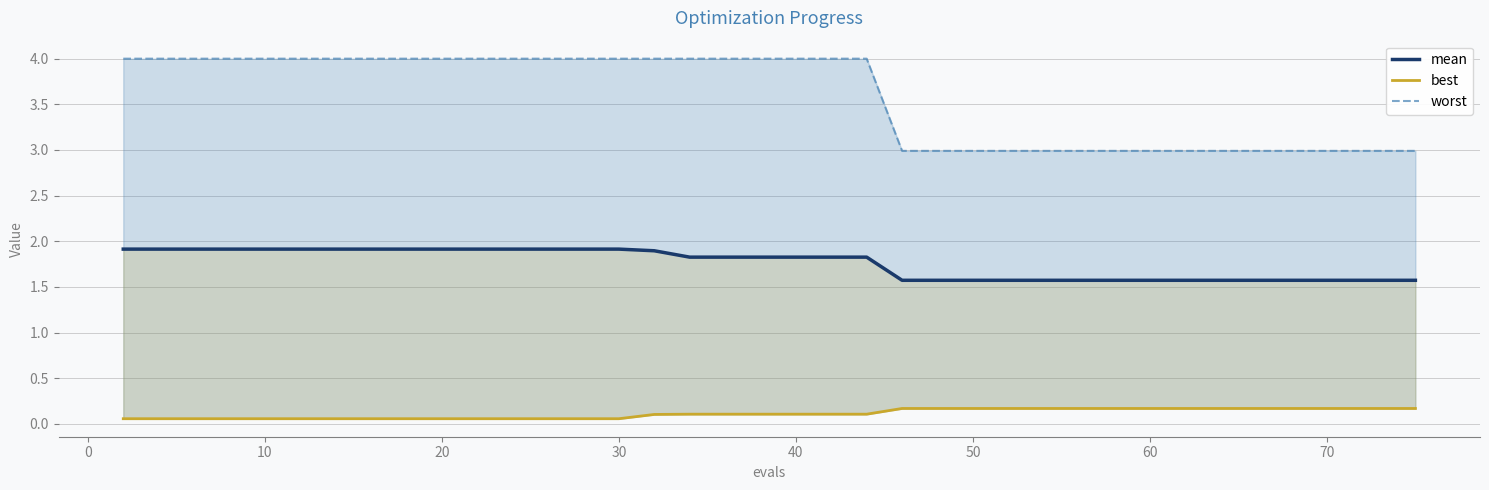

How many lines are shown in the chart?

3